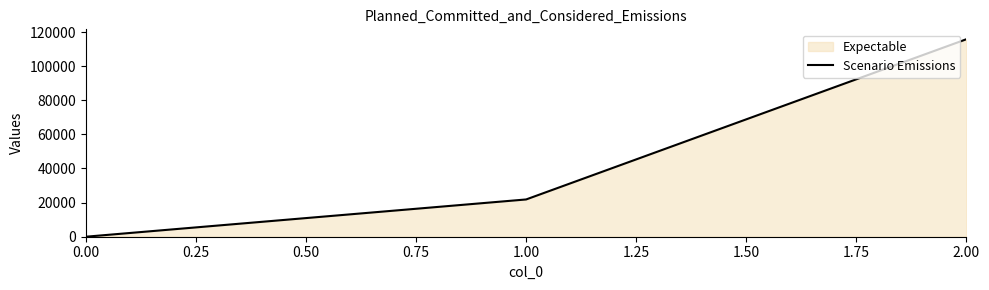

How many positive values are there?

2